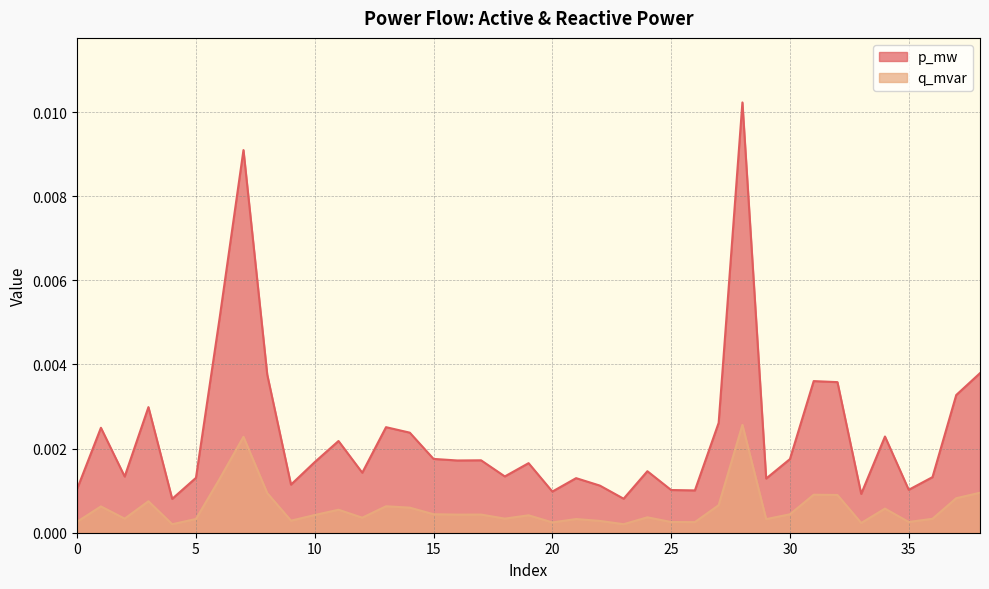

Count the number of data series in this chart.

2